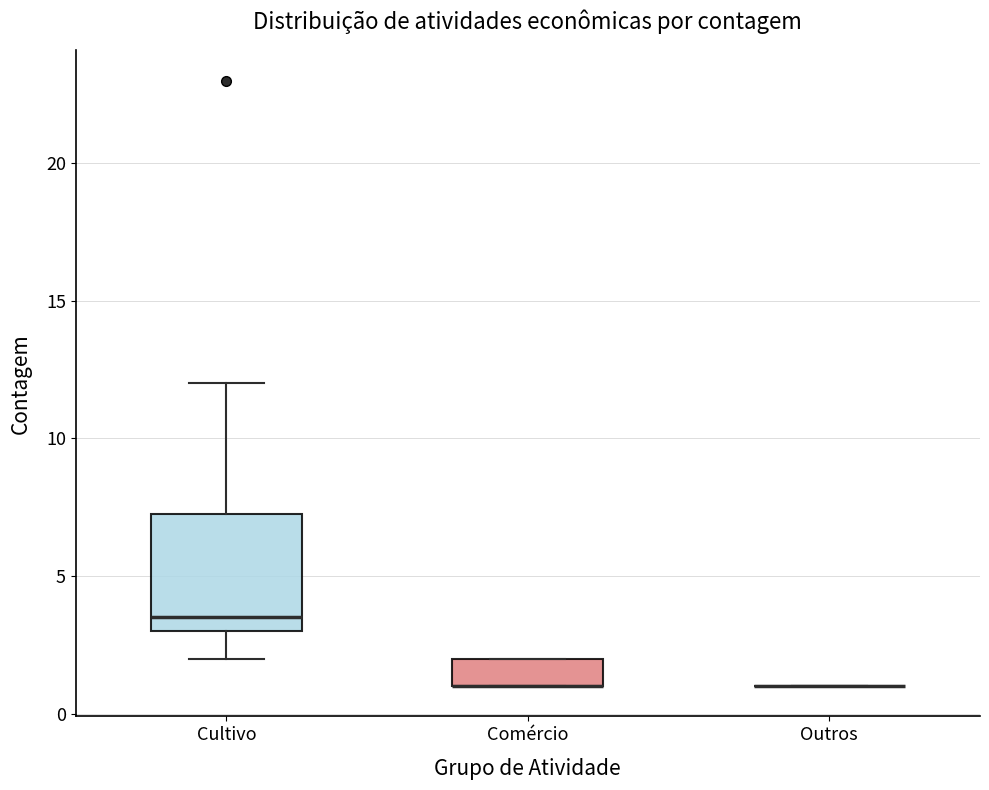

Reading left to right, transcribe this box plot: for each box, give where its median line is, the range the box spans, and where its two whiskers end, as read against the y-axis. The values are not printed on the chart, so give them approximately, as read against the axis.

Cultivo: median 3.5, box 3.0 to 7.5, whiskers 2.0 to 12.0
Comércio: median 1.0 (drawn on the box's lower edge), box 1.0 to 2.0, whiskers 1.0 to 2.0
Outros: box collapsed to a line at 1.0, whiskers 1.0 to 1.0